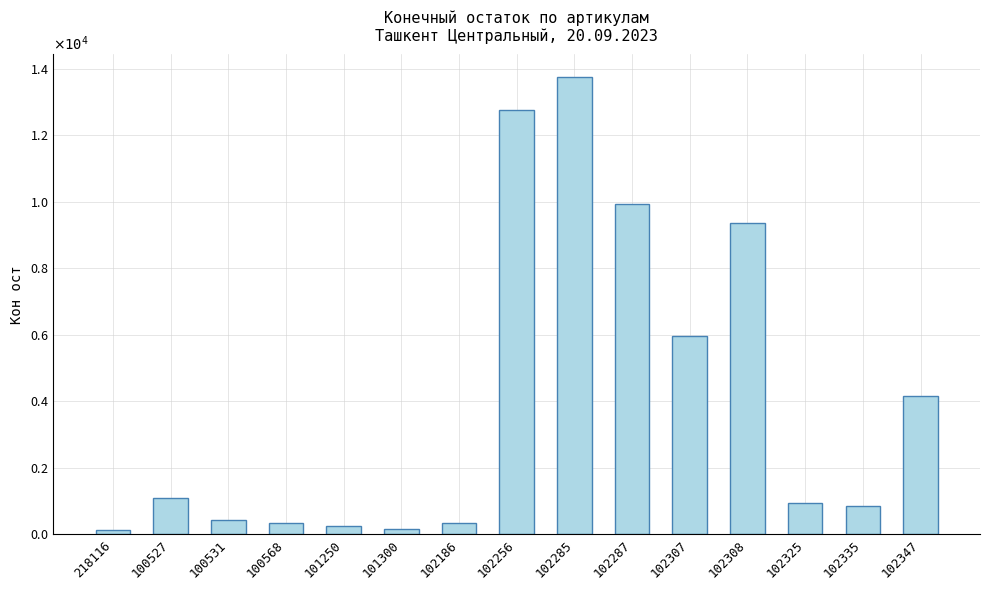

What is the approximate value at 102325, to the nearest 100?

900